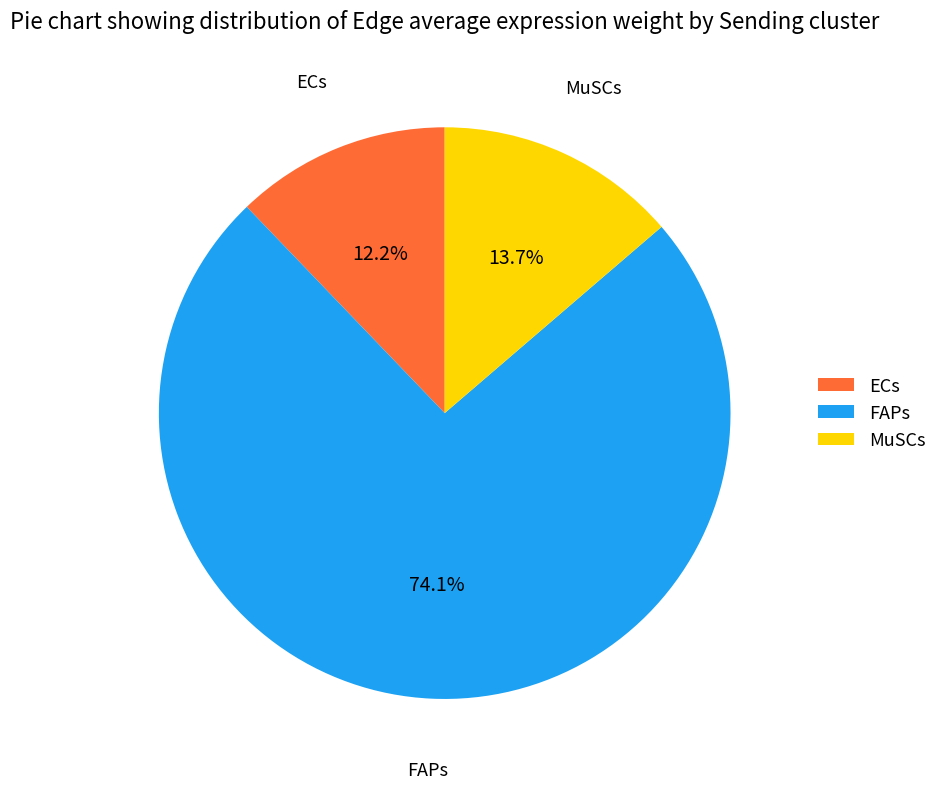

What is the largest slice in the pie chart?

FAPs